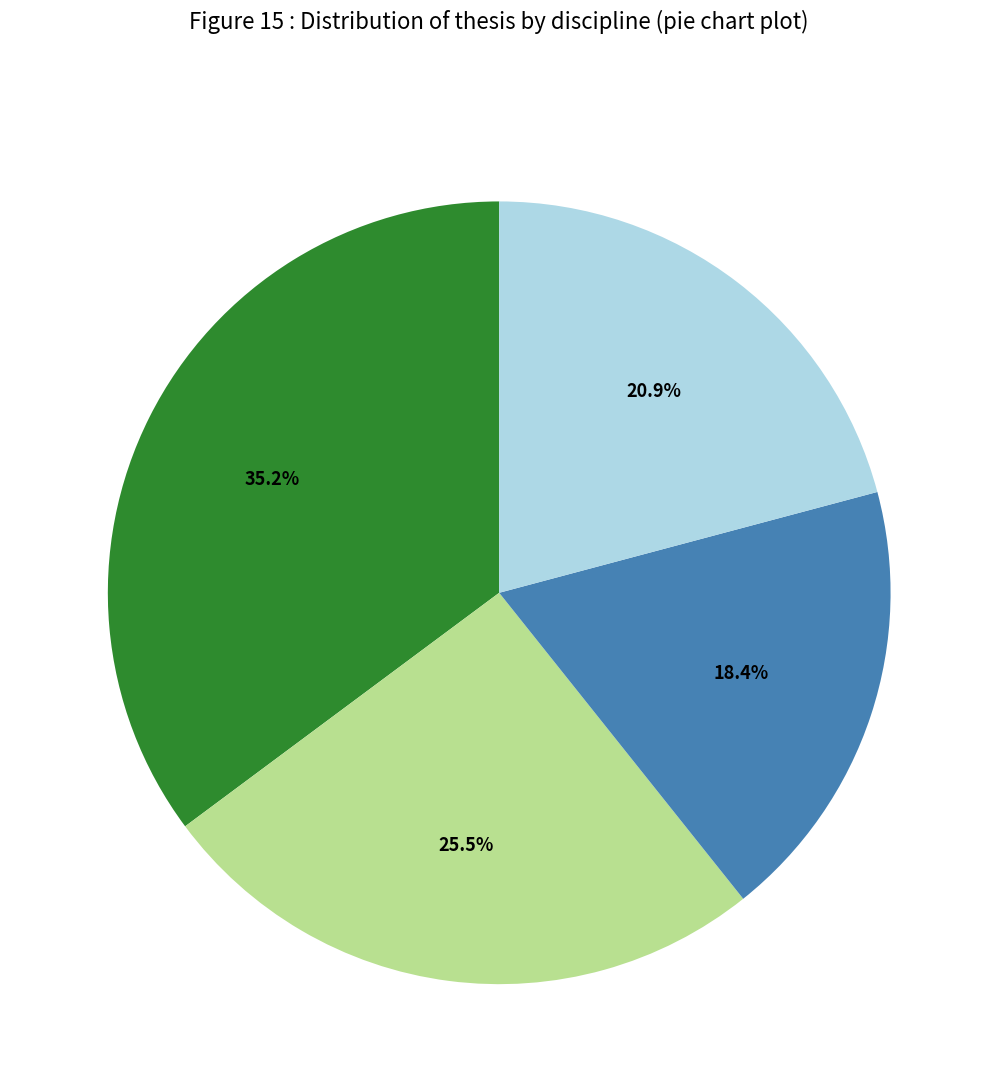

Count the number of slices in the pie.

4